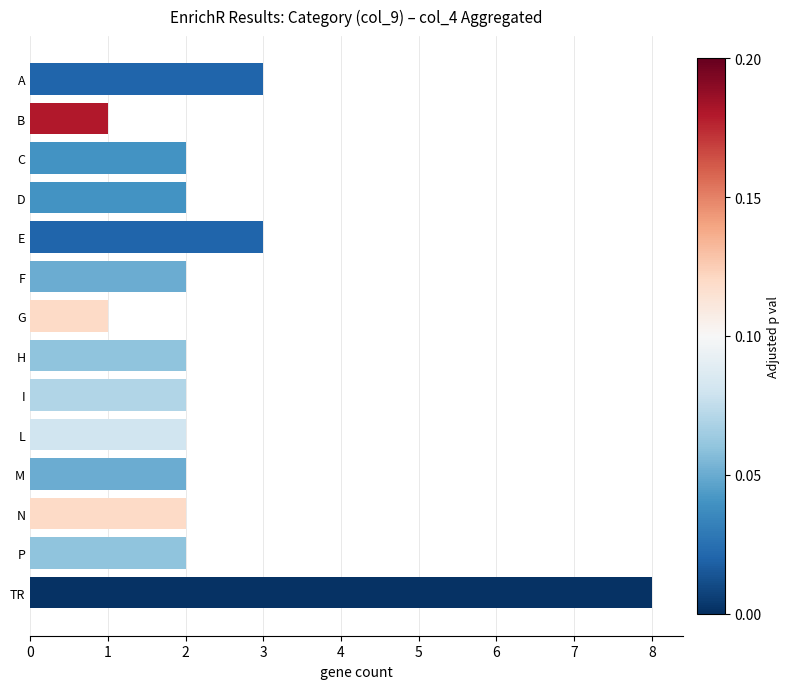

What is the greatest value displayed?

8